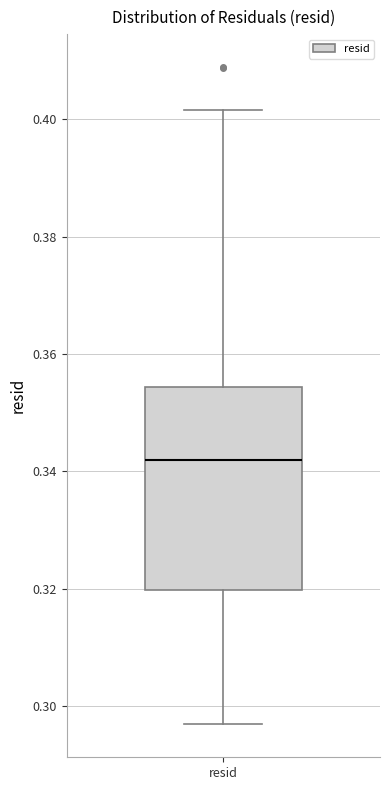

Where is the lower edge of the box for resid on the y-axis? The values are not printed on the chart, so give them approximately, as read against the axis.

0.320